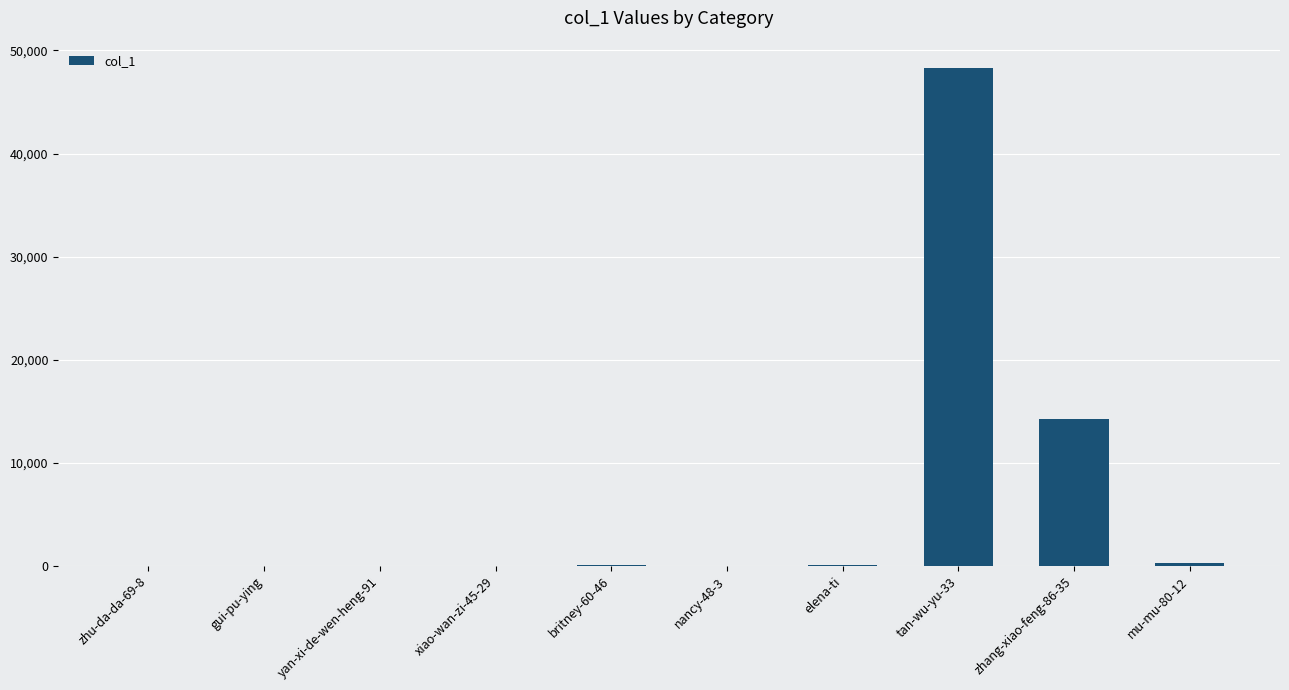

Count the number of categories in the chart.

10